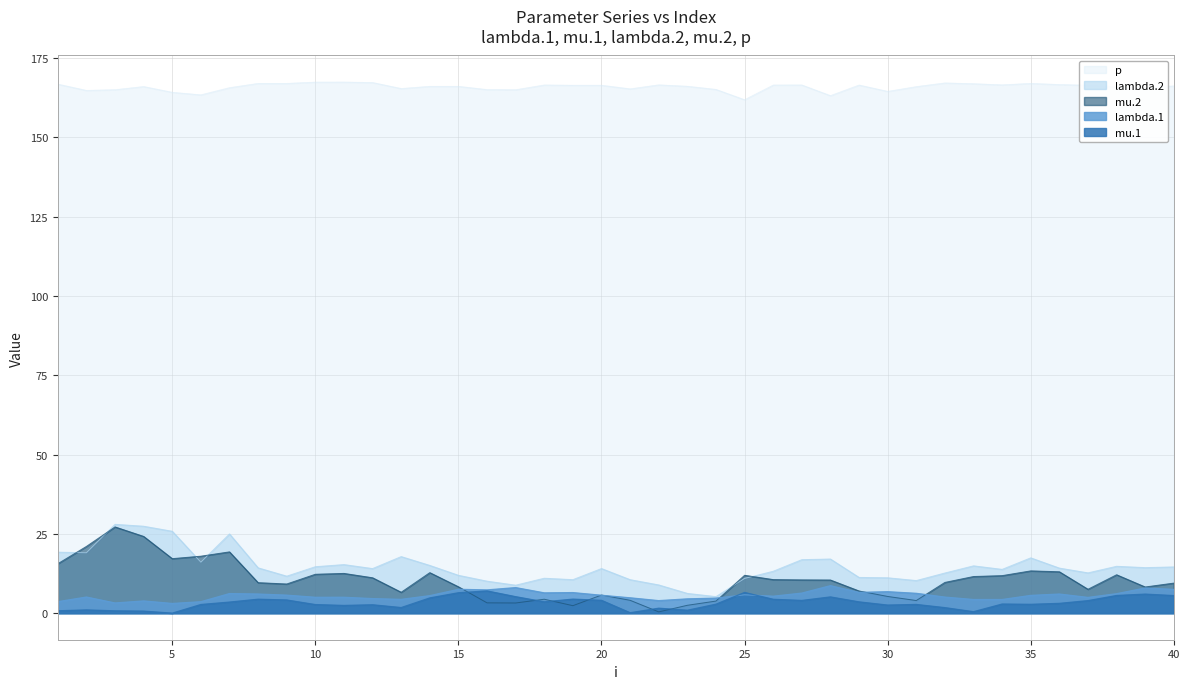

What is the sum of the lambda.1 values at 13 and 26?

9.7